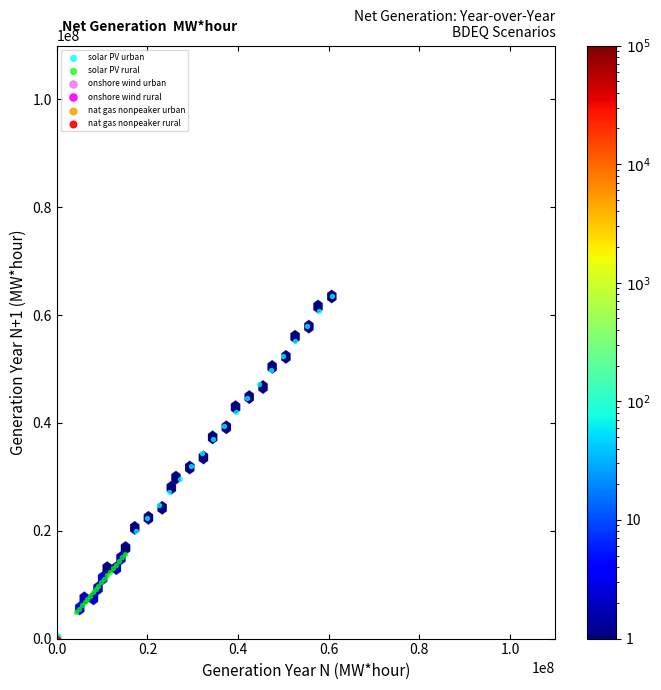

Which series contains the highest Y value?

solar PV urban